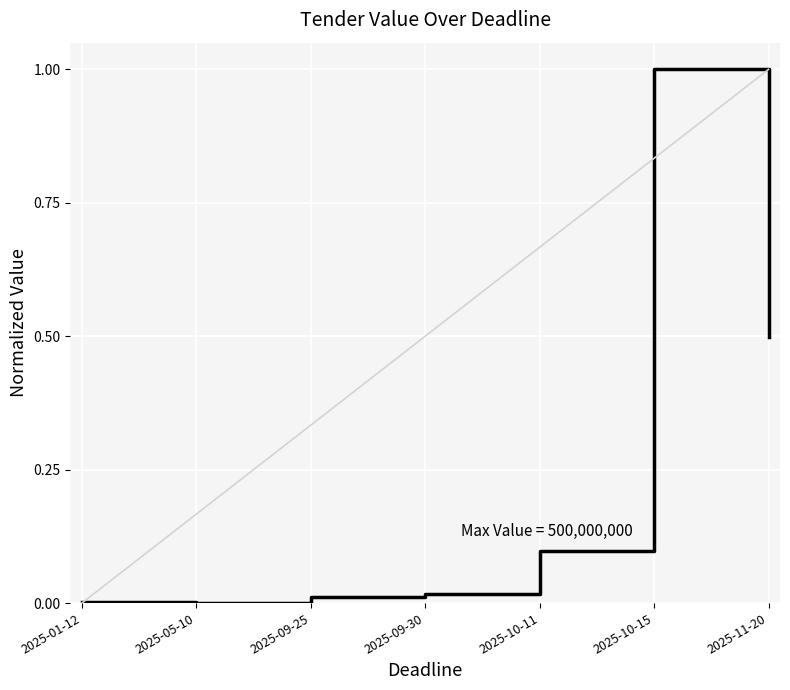

Between 2025-11-20 and 2025-01-12, which is larger?

2025-11-20